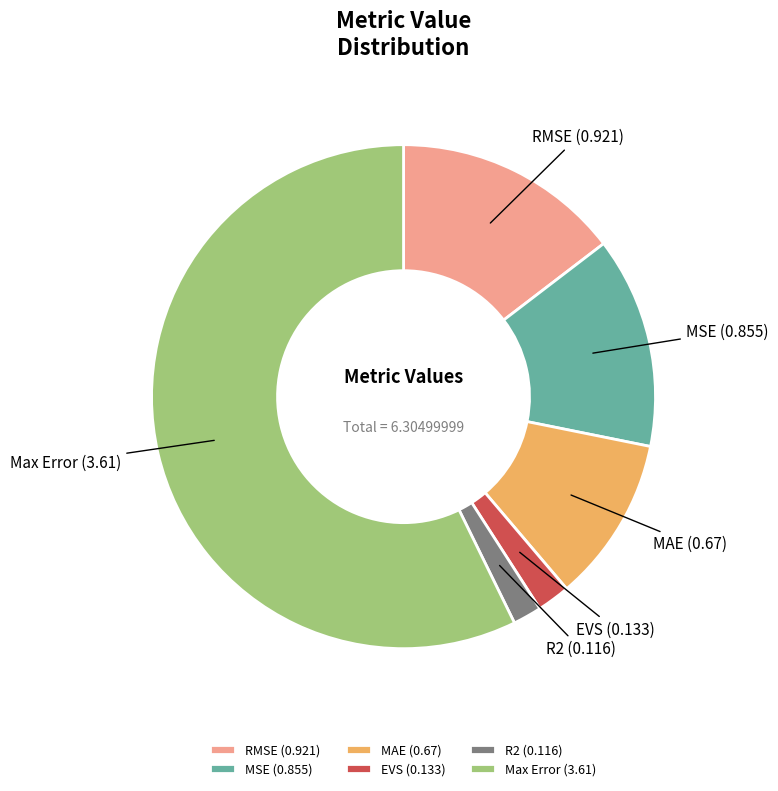

The EVS (0.133) slice represents 10% of the pie. True or false?

False